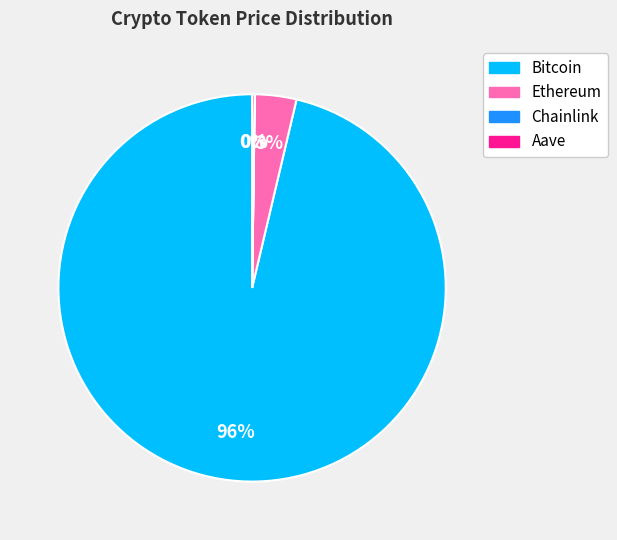

Between Ethereum and Bitcoin, which is larger?

Bitcoin